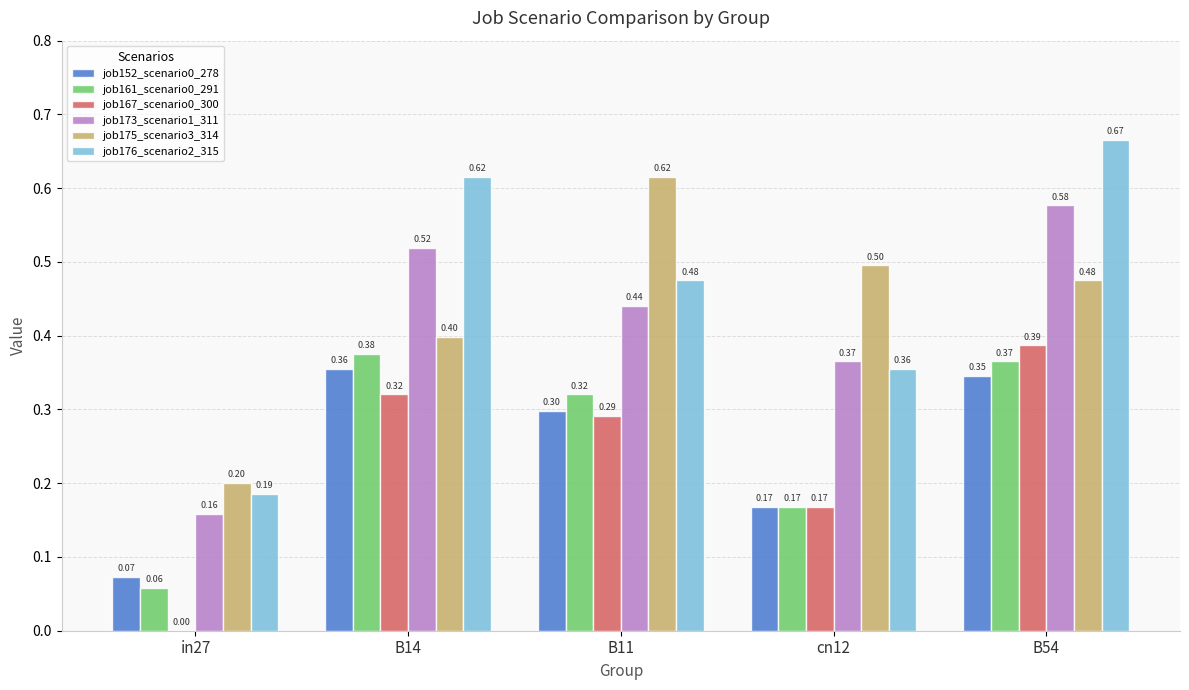

What is the sum of all job175_scenario3_314 values?

2.2